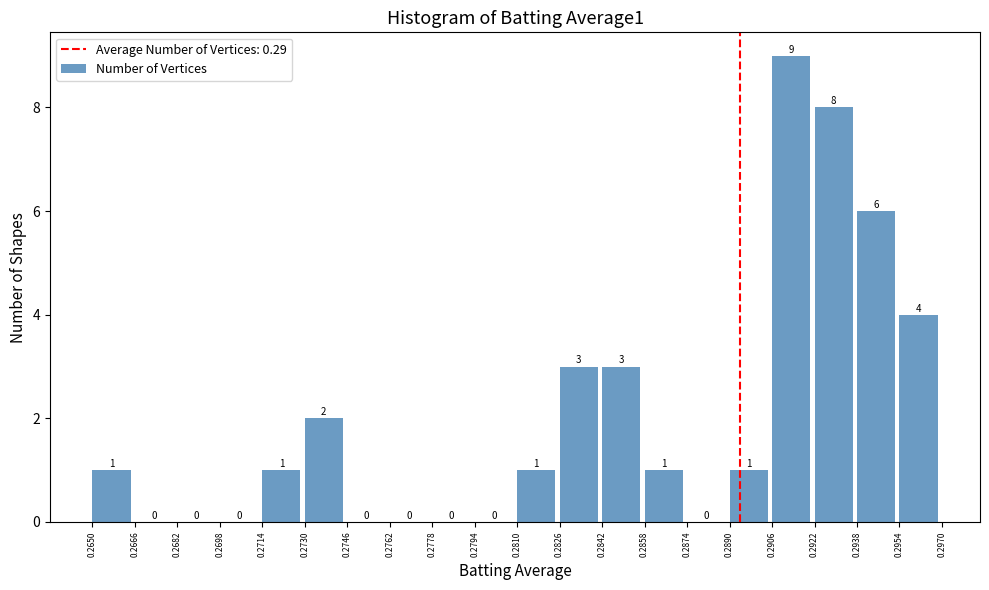

Reading left to right, transcribe this chart: for each bar, give the range it covers on the x-axis and its height.

0.2650 to 0.2666: 1
0.2666 to 0.2682: 0
0.2682 to 0.2698: 0
0.2698 to 0.2714: 0
0.2714 to 0.2730: 1
0.2730 to 0.2746: 2
0.2746 to 0.2762: 0
0.2762 to 0.2778: 0
0.2778 to 0.2794: 0
0.2794 to 0.2810: 0
0.2810 to 0.2826: 1
0.2826 to 0.2842: 3
0.2842 to 0.2858: 3
0.2858 to 0.2874: 1
0.2874 to 0.2890: 0
0.2890 to 0.2906: 1
0.2906 to 0.2922: 9
0.2922 to 0.2938: 8
0.2938 to 0.2954: 6
0.2954 to 0.2970: 4